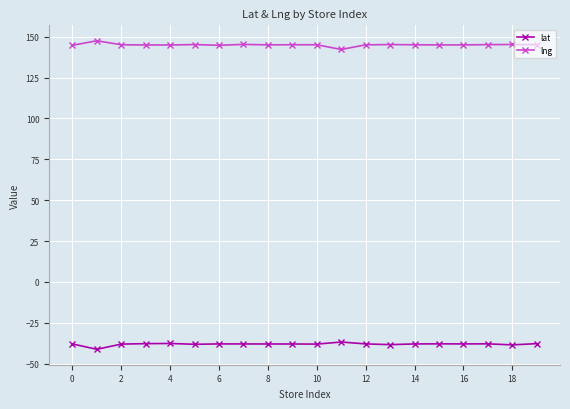

What is the difference between the maximum and minimum values in the lng series?

5.3